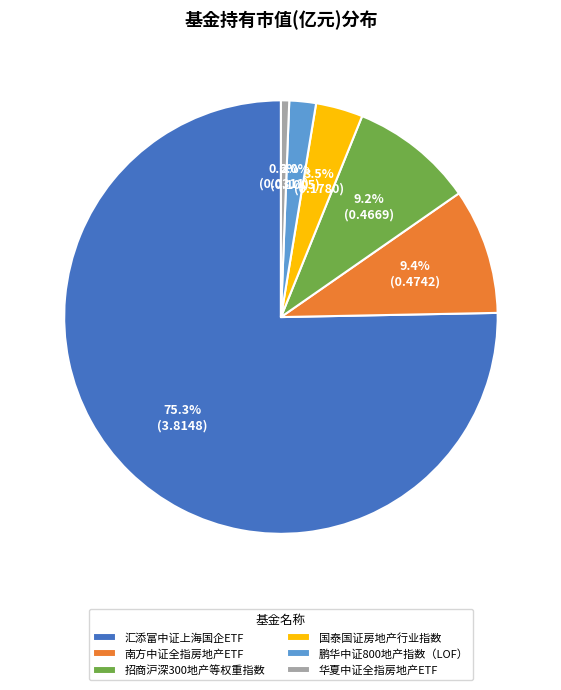

The 汇添富中证上海国企ETF slice represents 63% of the pie. True or false?

False